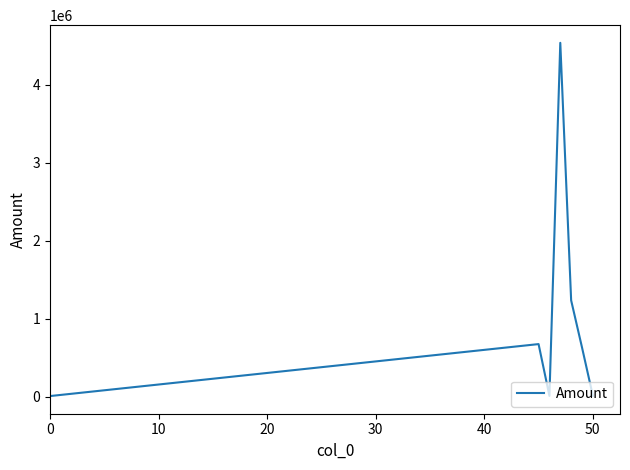

What is the average value?

1013827.0